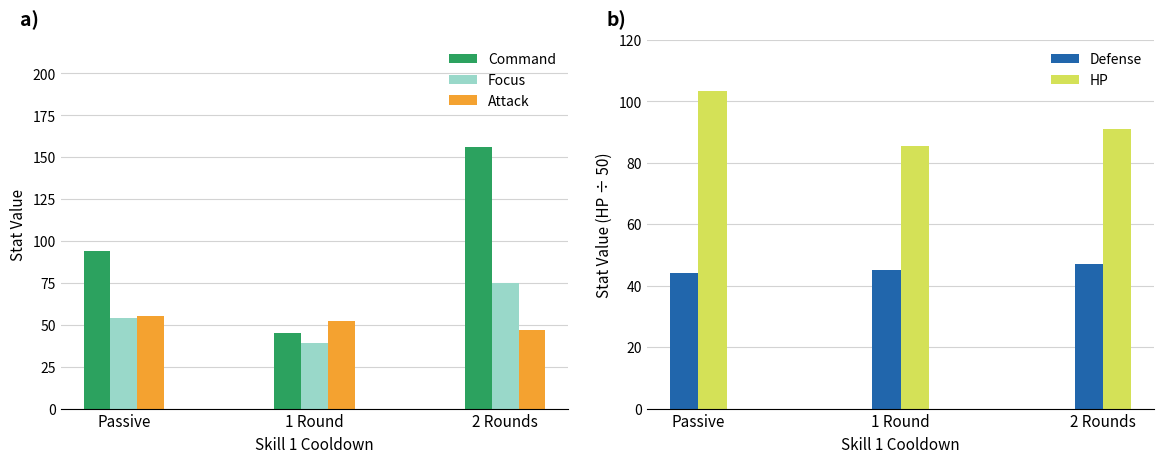

Are the bars grouped side by side (vs. stacked)?

Yes